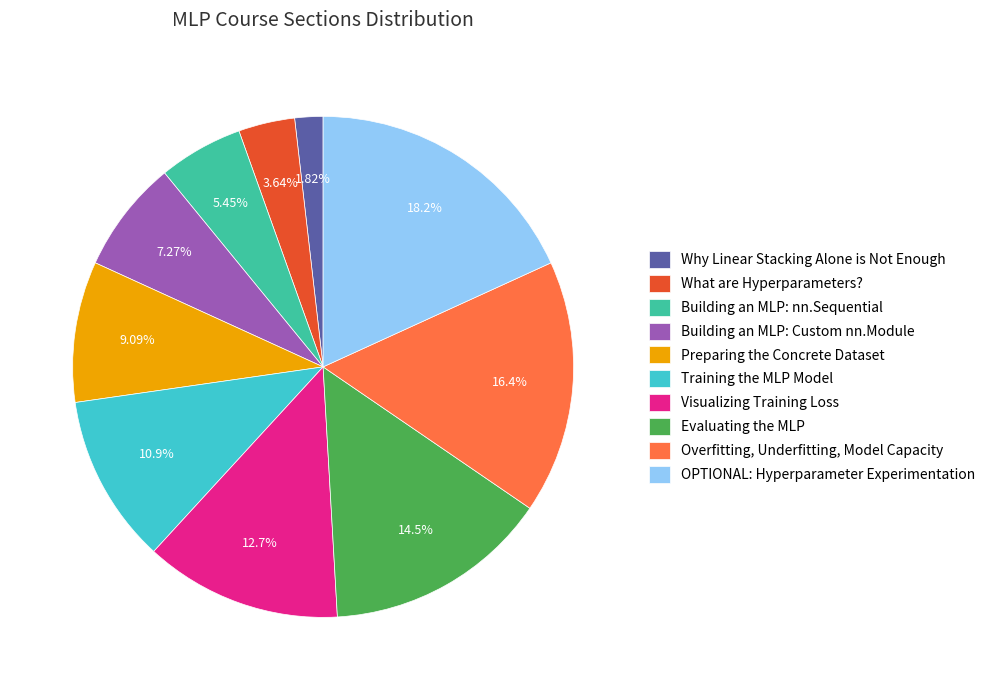

To the nearest percent, what is the difference between the Preparing the Concrete Dataset and Building an MLP: nn.Sequential slice percentages?

4%